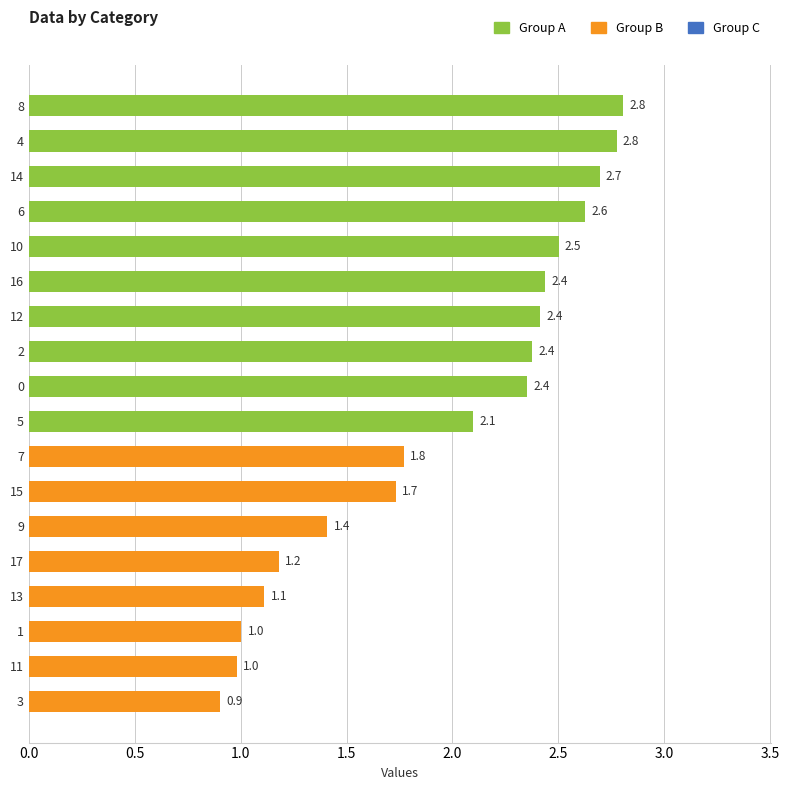

What position from the top is 7?

11